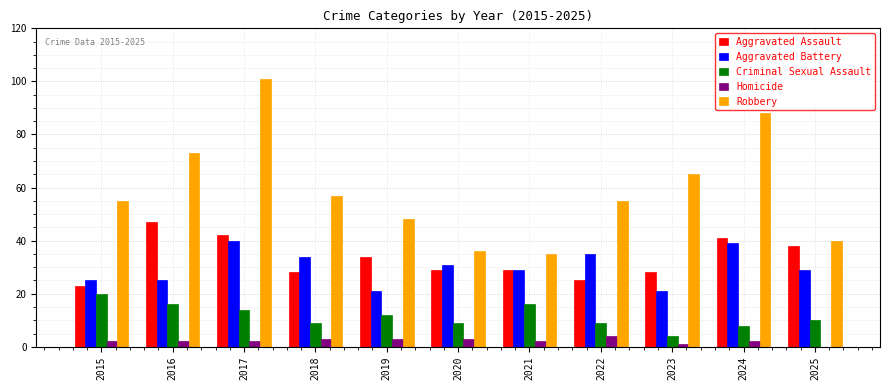

Which series changed the most between 2017 and 2023?

Robbery